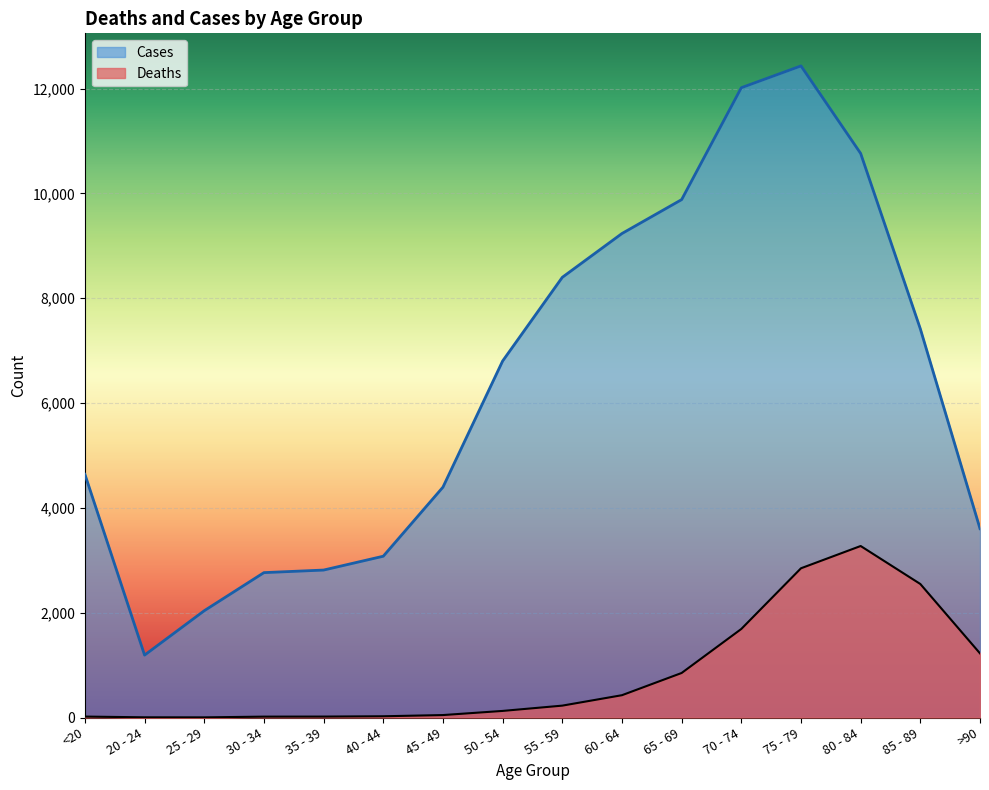

How many interior local peaks does the Cases series have?

1